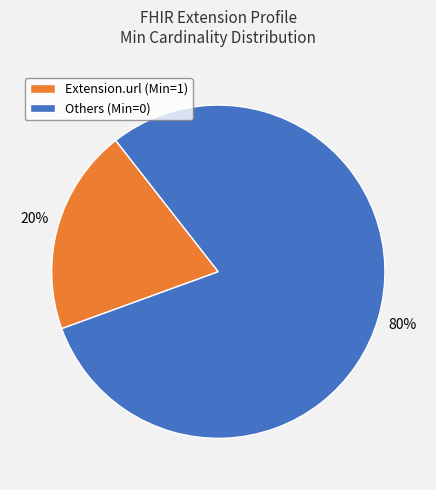

Is Extension.url (Min=1) the majority of the pie?

No